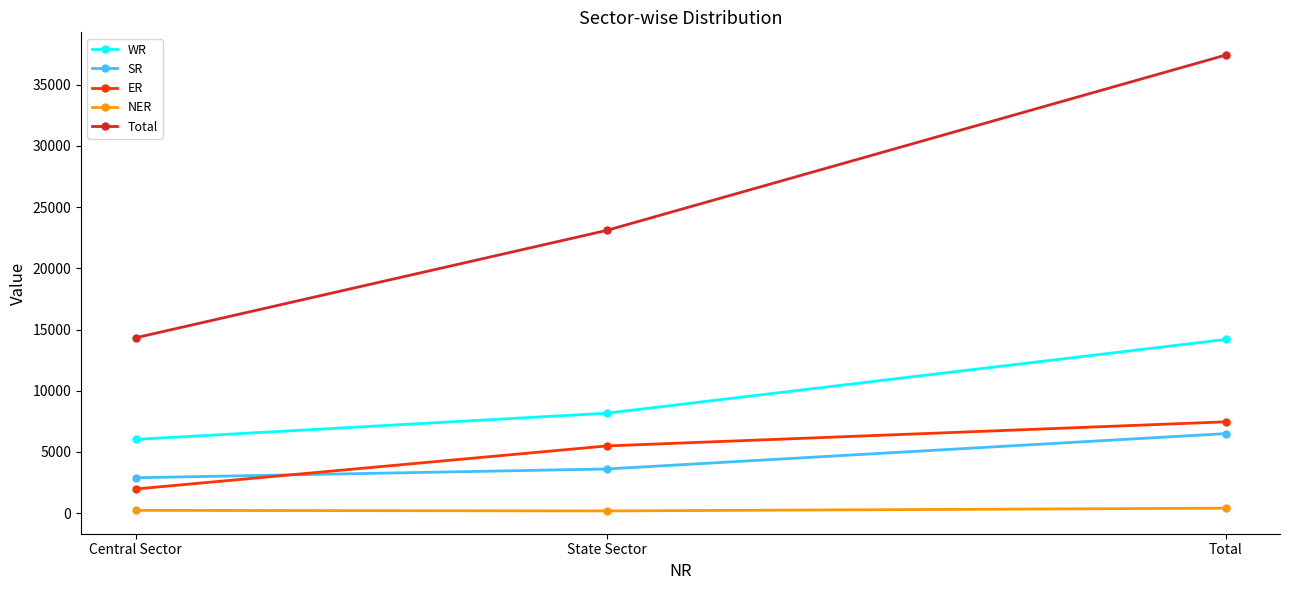

What is the difference between the maximum and minimum values in the WR series?

8164